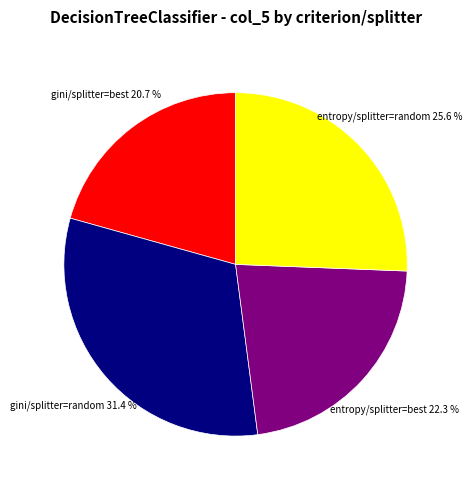

To the nearest percent, what is the average slice percentage?

25%